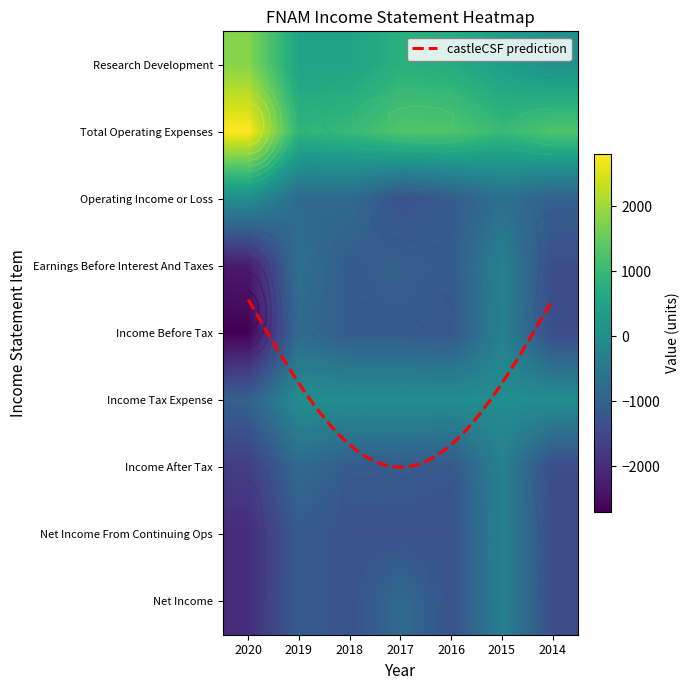

The Operating Income or Loss series shows -800 at 2019. True or false?

True